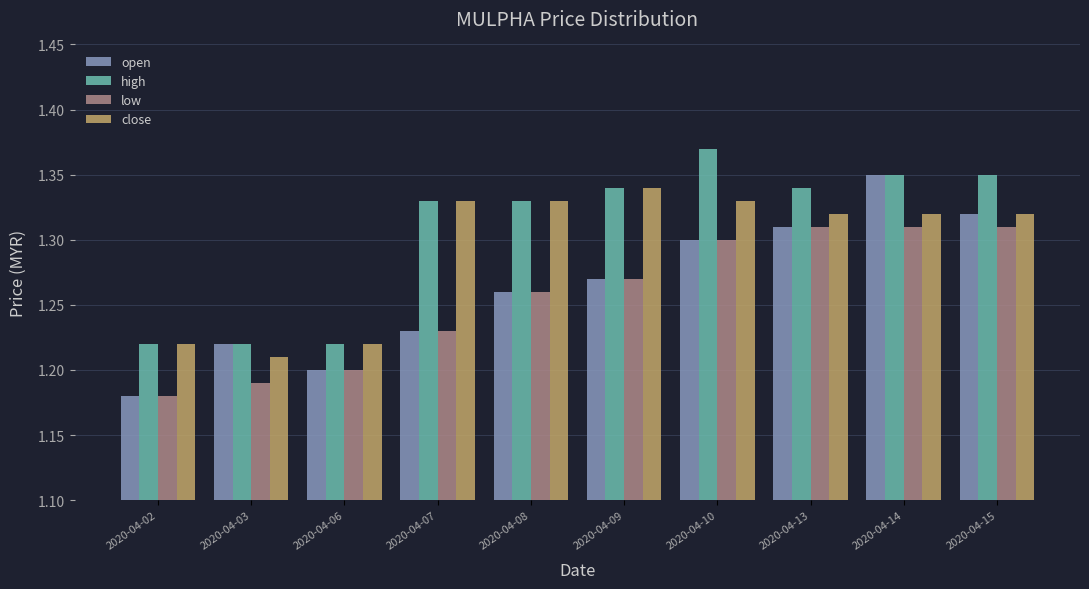

Which series has the largest range (max minus min)?

open